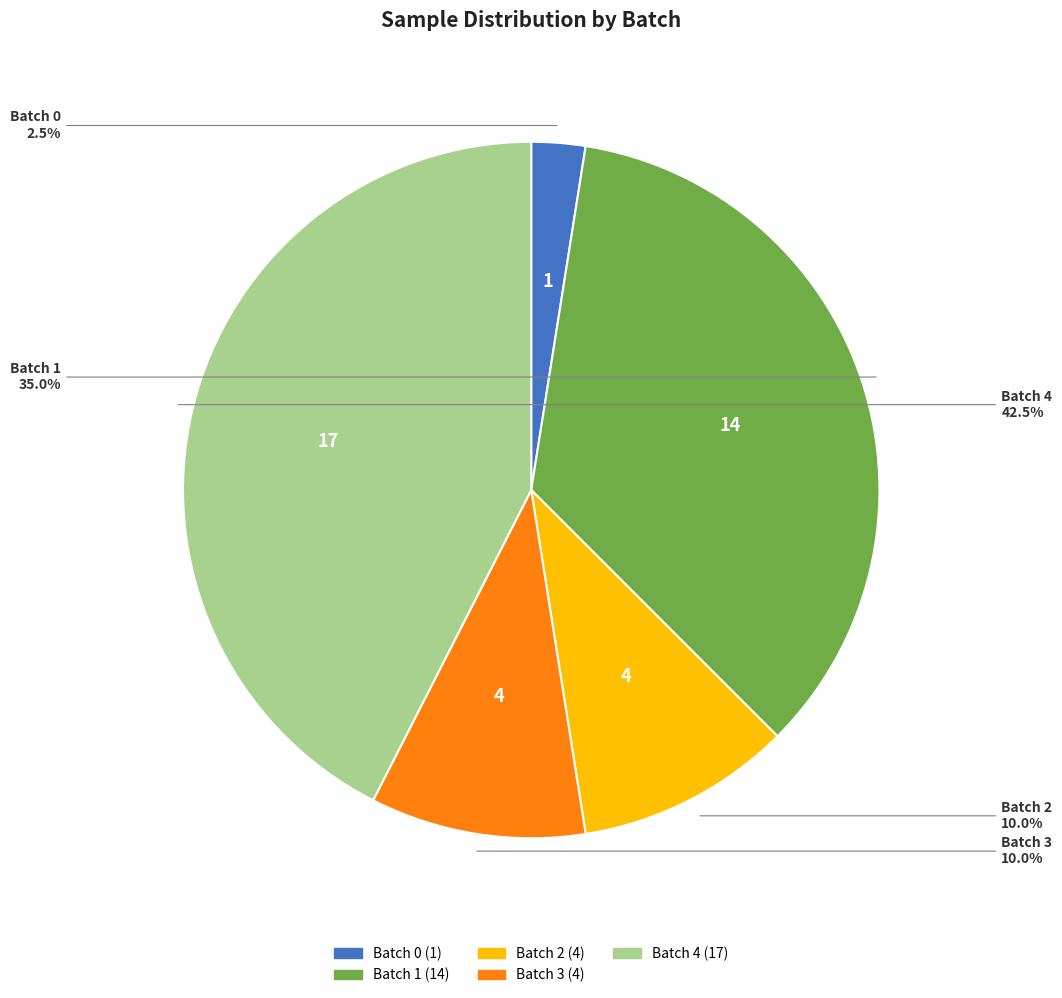

True or false: Batch 2 accounts for 10% of the total.

True